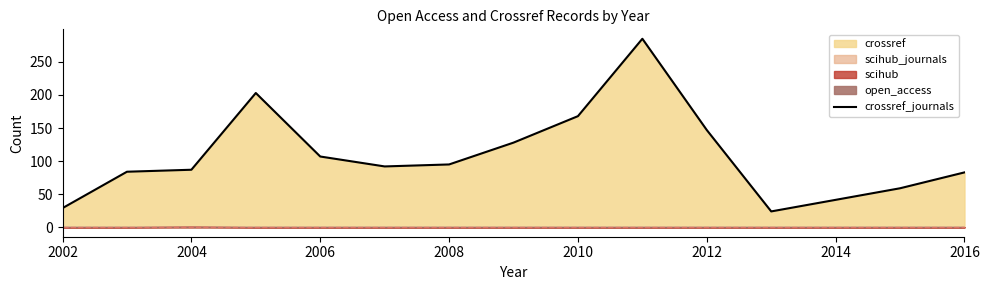

True or false: crossref_journals has a value of 87 at 2004.

True